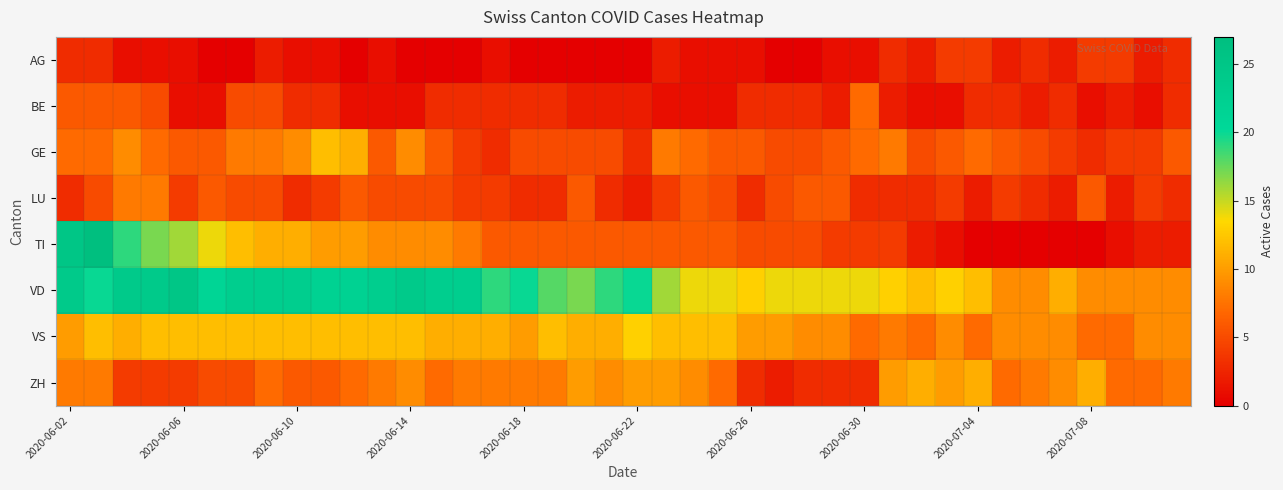

Reading right to left, transcribe all the data shown in this chart.

AG: 3	2	4	4	2	3	2	4	4	2	3	1	1	0	0	1	1	1	2	0	0	0	0	0	1	0	0	0	1	0	1	1	2	0	0	1	1	1	3	3
BE: 3	1	2	1	3	2	3	3	1	1	2	7	2	3	3	3	1	1	1	2	2	2	3	3	3	3	3	1	1	1	3	3	5	5	1	1	5	6	6	6
GE: 6	4	4	3	4	5	6	7	6	5	8	7	6	5	5	6	6	7	8	3	5	5	5	5	3	4	6	9	6	11	12	9	8	8	6	6	7	9	7	7
LU: 3	4	2	6	2	3	4	2	4	3	3	3	6	6	5	3	5	6	4	2	3	6	3	3	4	4	5	5	5	6	4	3	5	5	6	4	8	8	5	3
TI: 2	2	1	0	0	0	0	0	1	2	4	4	4	5	5	5	6	6	6	6	6	6	6	6	6	8	9	9	9	10	10	11	11	12	14	16	17	19	27	25
VD: 9	9	9	9	11	9	9	12	13	12	13	14	14	14	14	13	14	14	16	20	19	17	18	20	19	23	23	24	23	22	22	23	23	23	21	25	24	24	20	24
VS: 9	9	7	7	9	9	9	7	9	7	8	7	9	9	10	10	12	12	12	13	11	11	12	10	11	11	11	12	12	12	12	12	12	12	12	12	12	11	12	10
ZH: 8	7	7	11	9	8	7	11	10	11	10	3	3	3	2	3	7	9	10	10	9	10	8	8	8	8	7	9	8	7	6	6	7	5	5	4	4	4	8	8